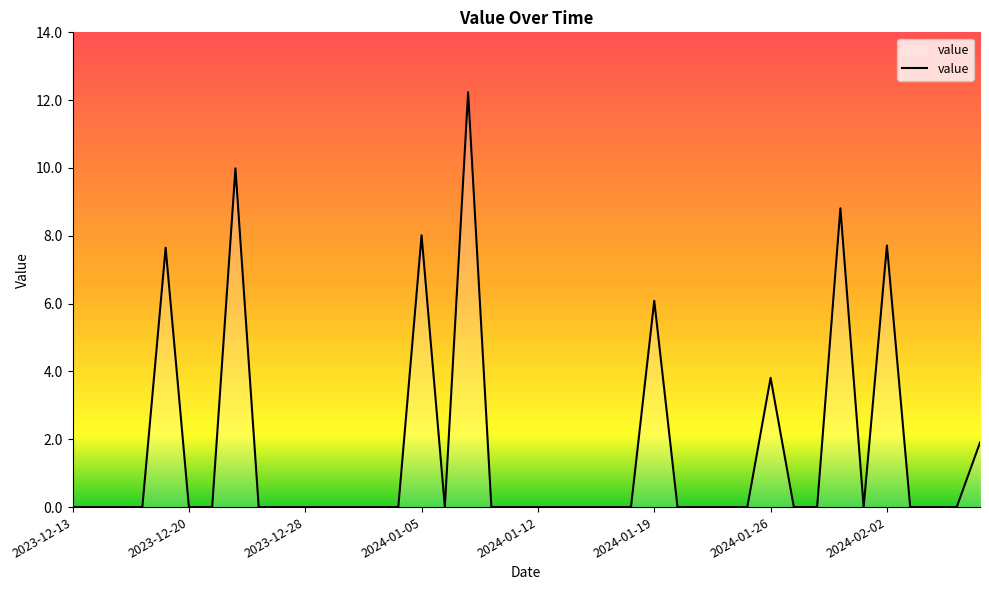

What is the greatest value displayed?

12.2